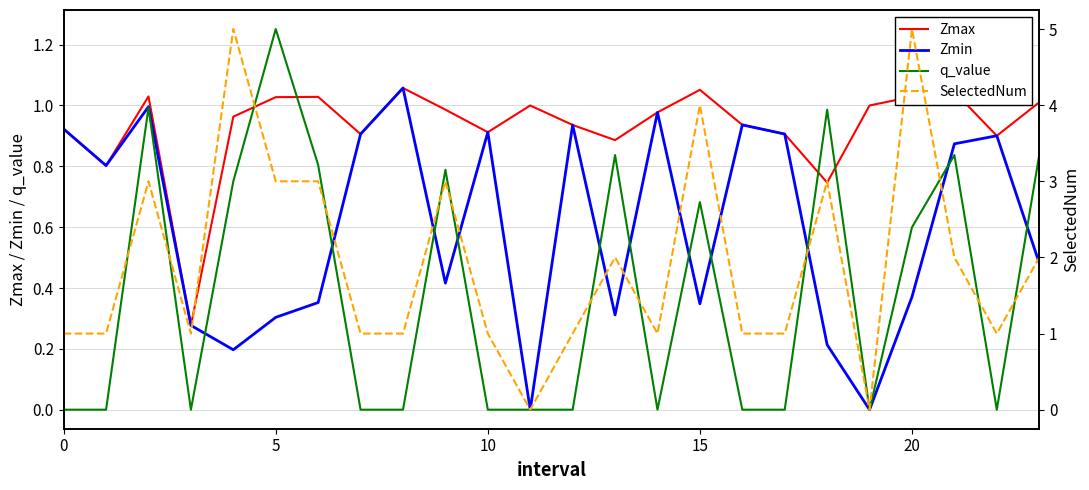

What is the difference between the maximum and minimum values in the Zmin series?

1.1